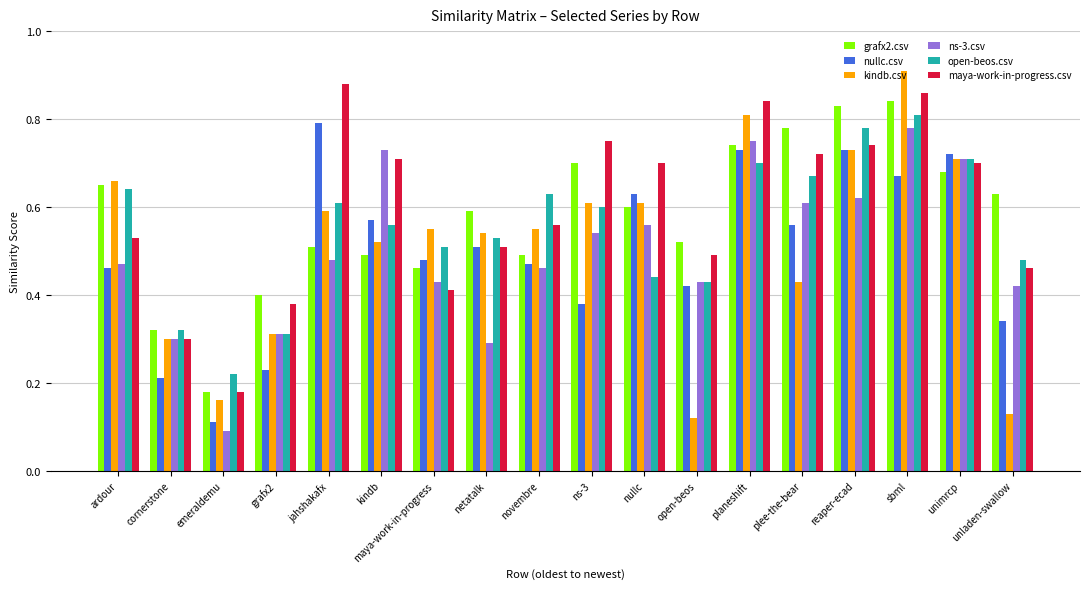

True or false: kindb.csv has a value of 0.1 at unladen-swallow.

True